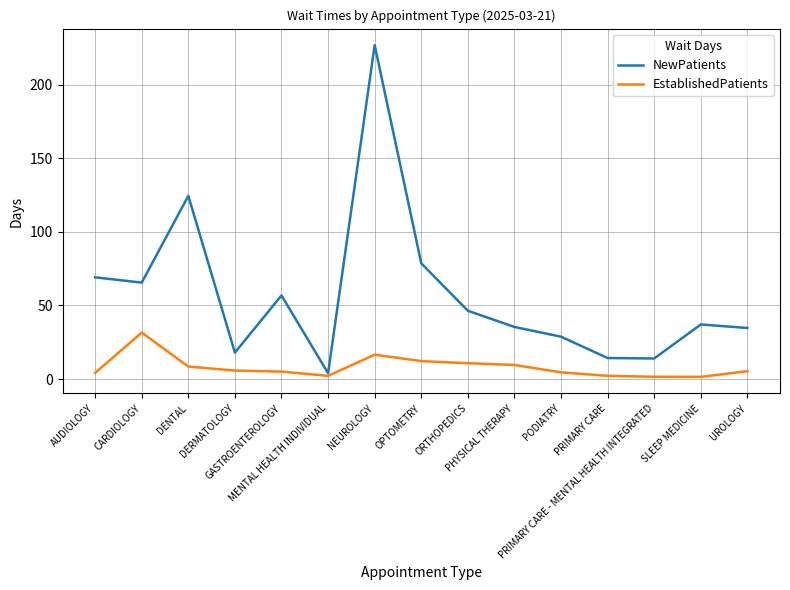

The NewPatients series shows 34.7 at UROLOGY. True or false?

True